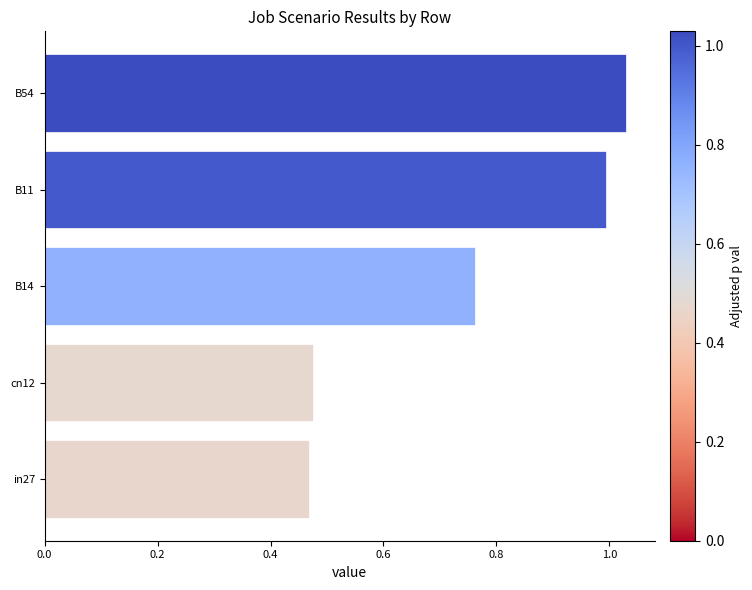

Which category has the highest value across all series?

B54